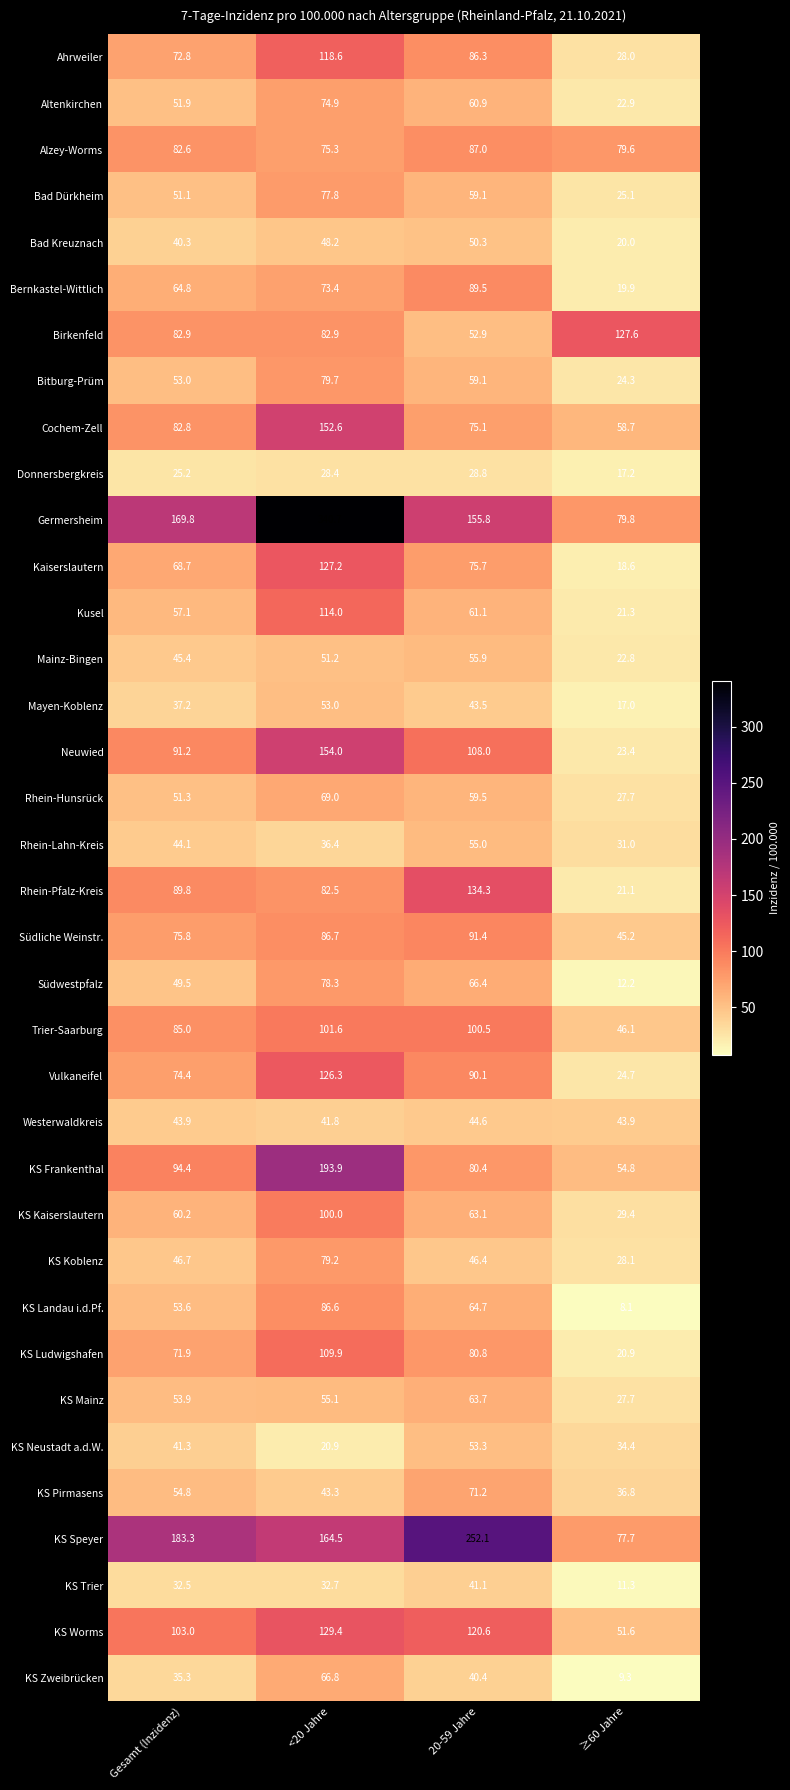

What is the maximum value shown in the chart?

340.7